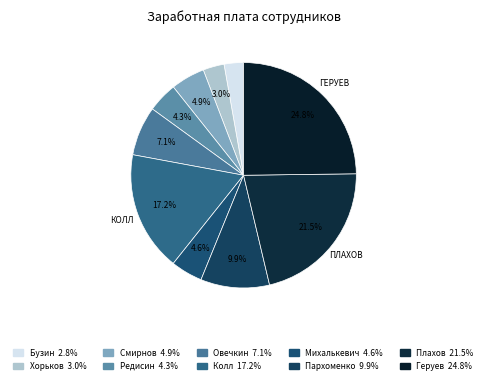

How much of the chart is everything except Смирнов?

95.1%